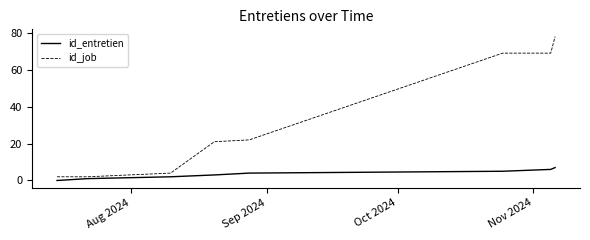

Which series has the largest total across all categories?

id_job